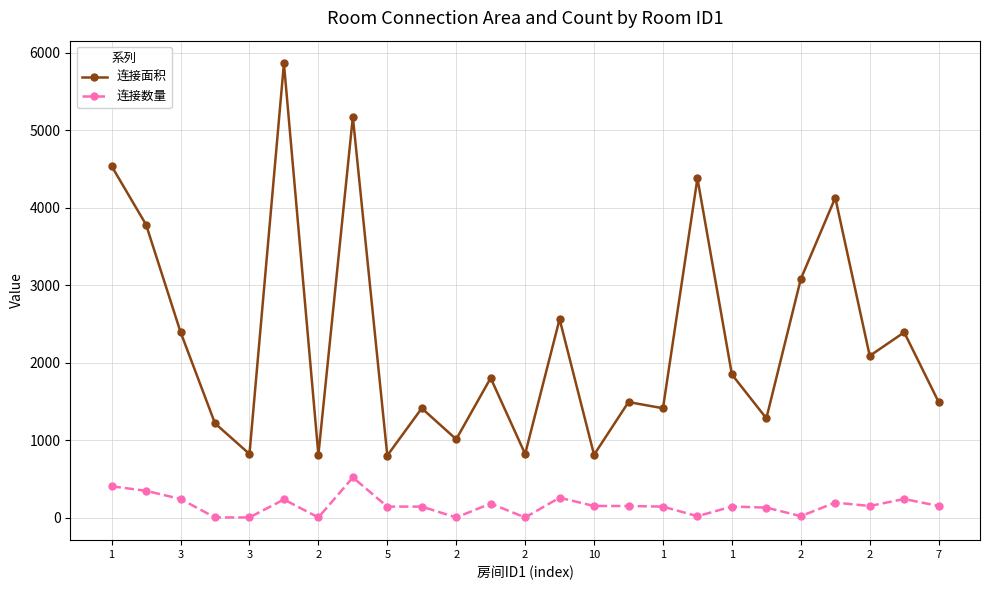

Rank the series by their maximum value, from highest to lowest.

连接面积, 连接数量